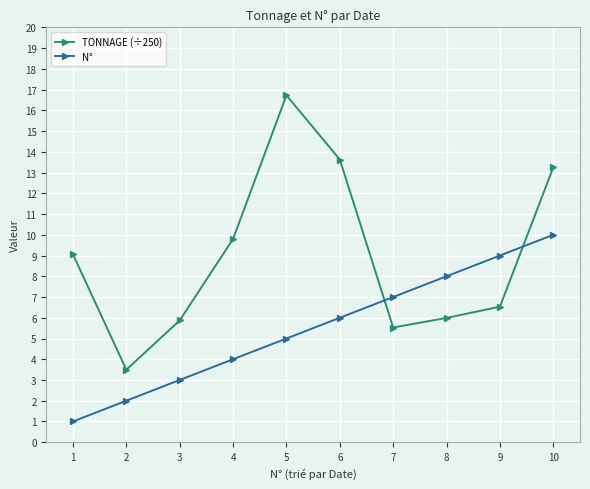

List the series in order of their peak value, lowest first.

N°, TONNAGE (÷250)